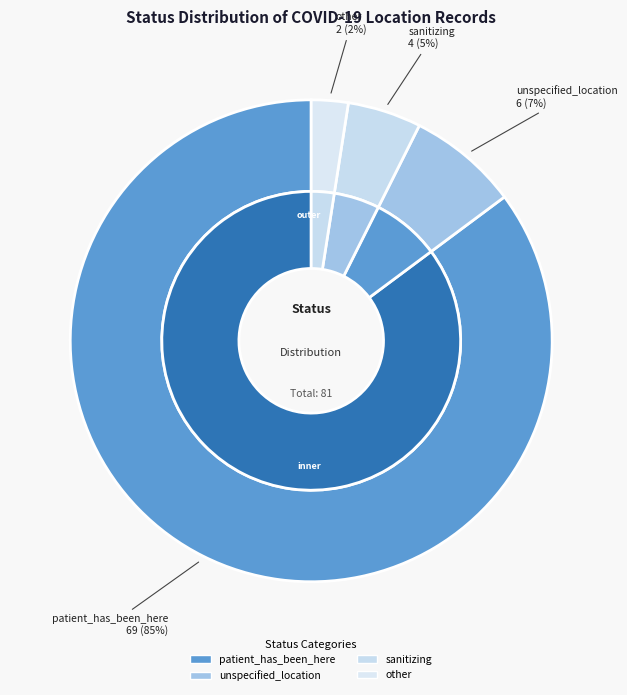

Is the sum of other and sanitizing greater than half?

No